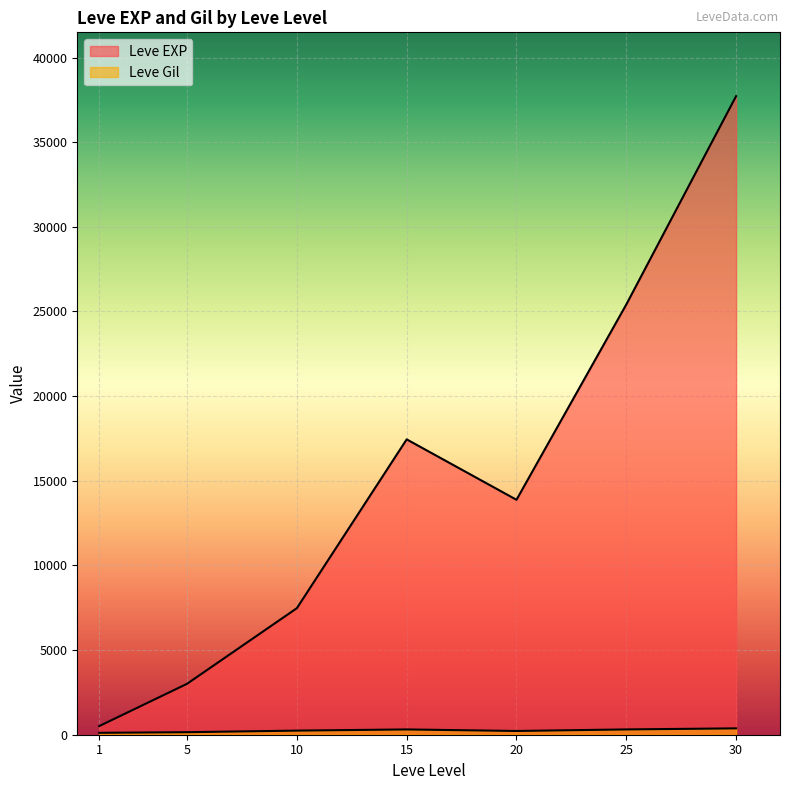

At which category does the chart reach its minimum across all series?

1